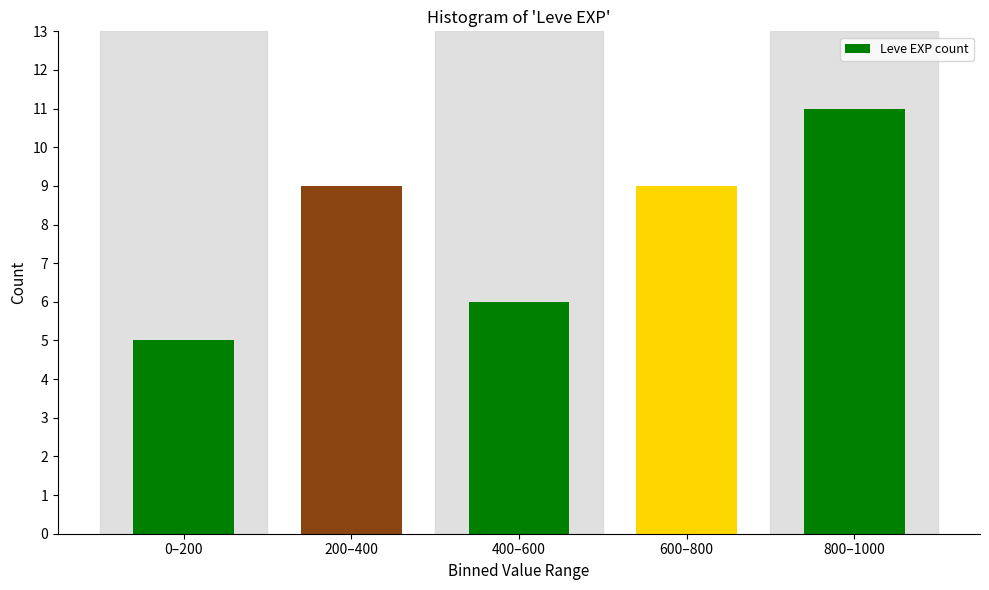

Reading right to left, transcribe all the data shown in this chart.

11	9	6	9	5